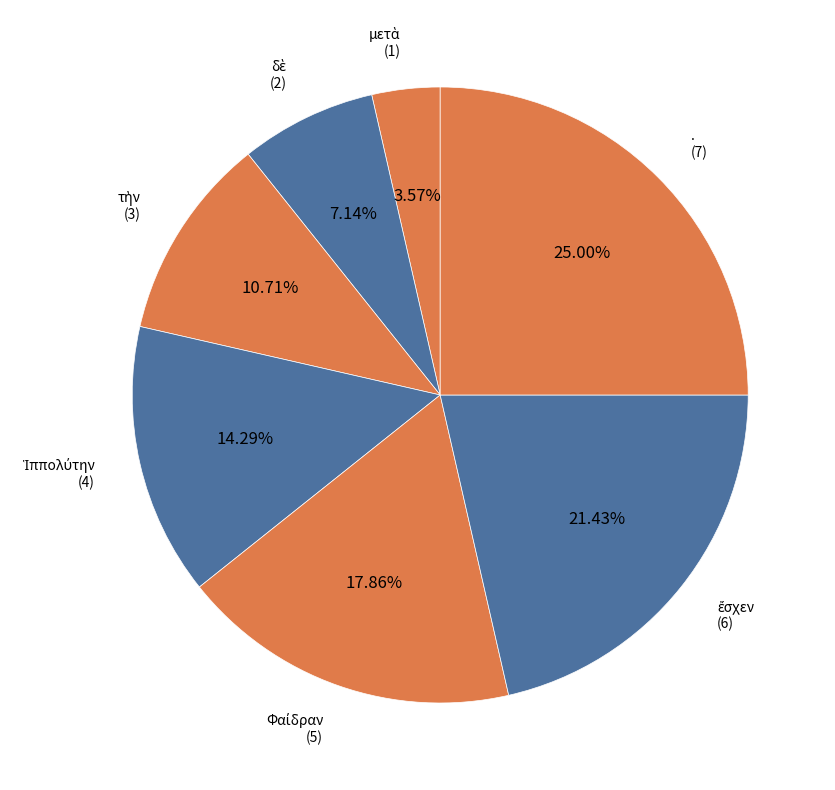

Which slice is the largest?

.